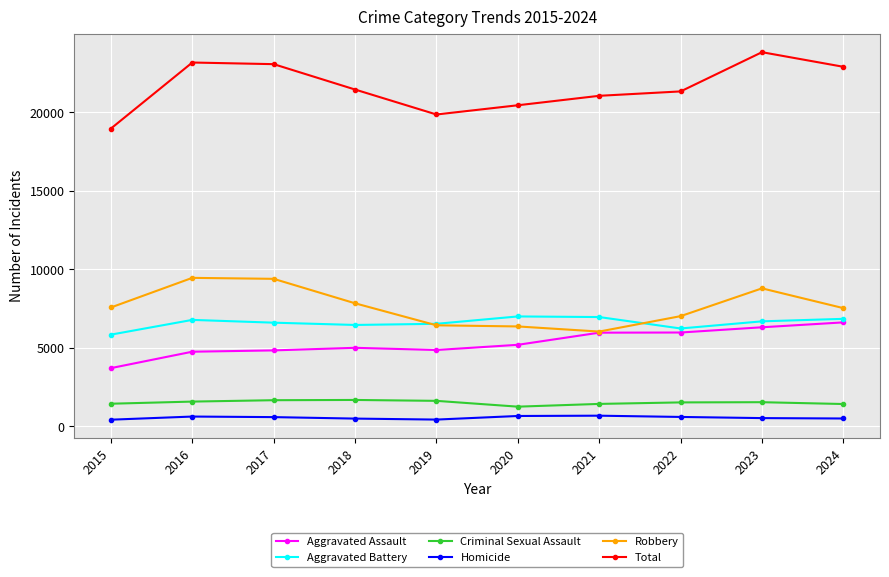

What is the smallest value displayed?

419